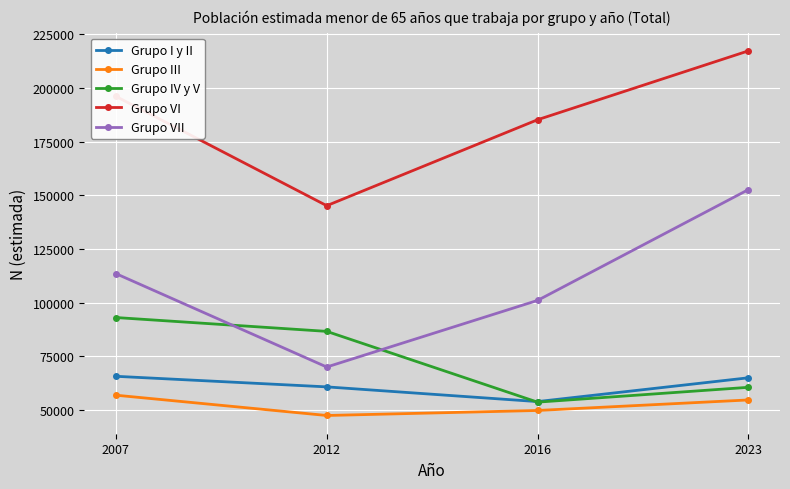

How many values in the Grupo I y II series are below 64996?

2